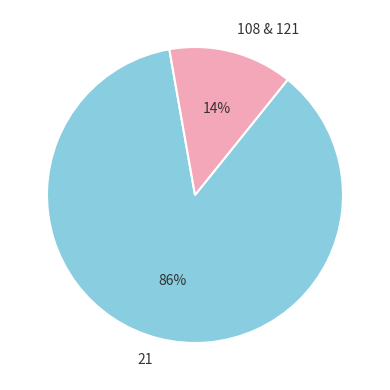

To the nearest percent, what is the combined percentage of 108 & 121 and 21?

100%